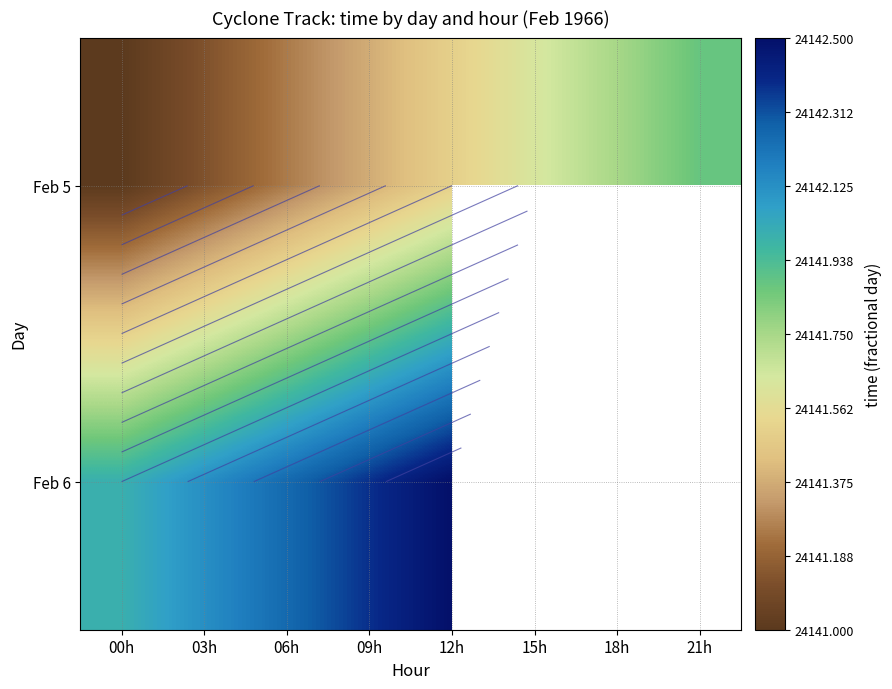

Which has a higher value, 18h or 15h?

18h